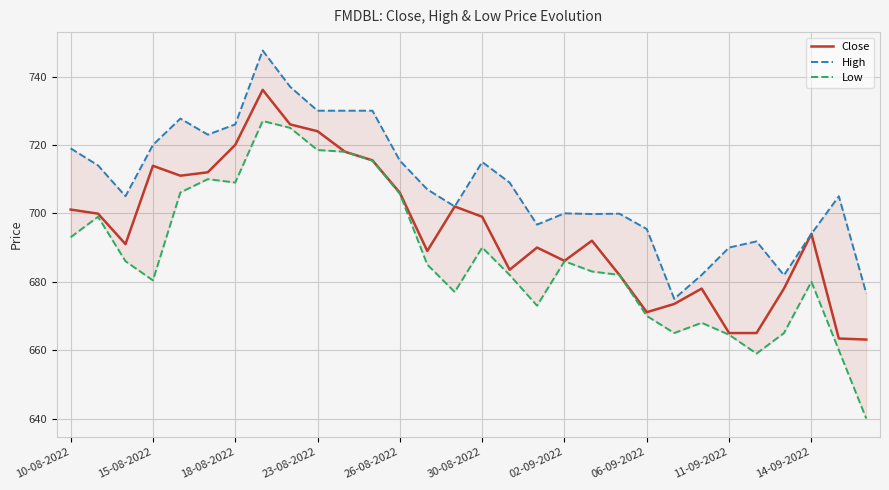

Which series changed the most between 13 and 14?

Close